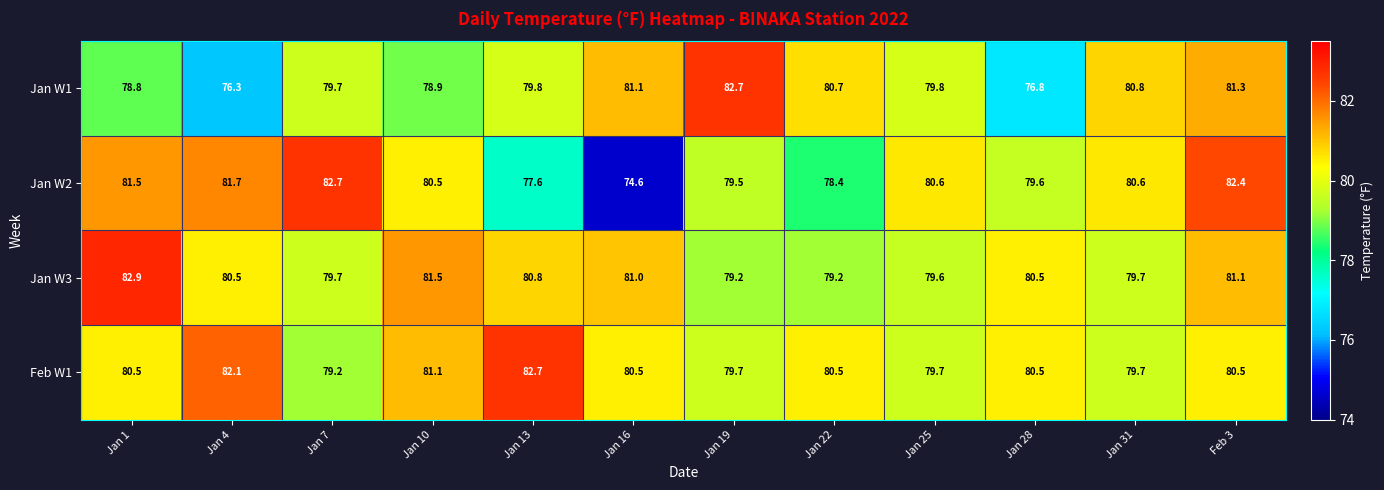

Is the value of Jan W2 at Jan 22 greater than the value of Feb W1 at Jan 16?

No